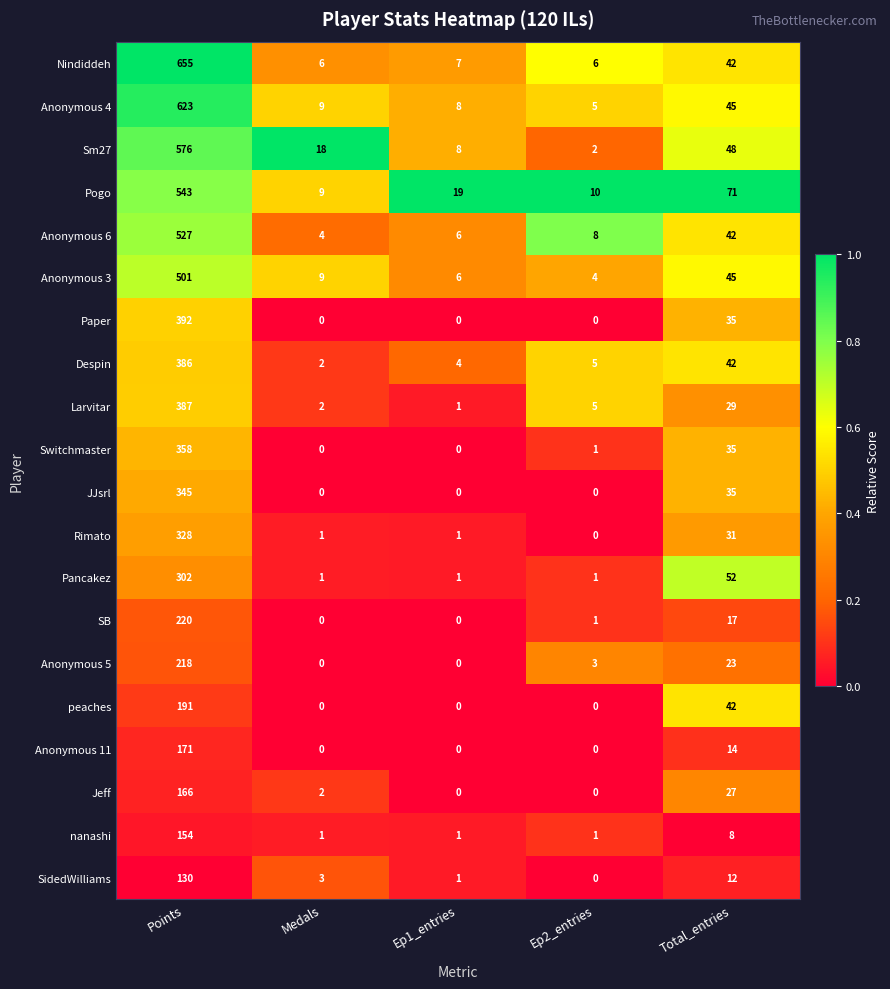

Rank the series by their maximum value, from lowest to highest.

SidedWilliams, nanashi, Jeff, Anonymous 11, peaches, Anonymous 5, SB, Pancakez, Rimato, JJsrl, Switchmaster, Despin, Larvitar, Paper, Anonymous 3, Anonymous 6, Pogo, Sm27, Anonymous 4, Nindiddeh